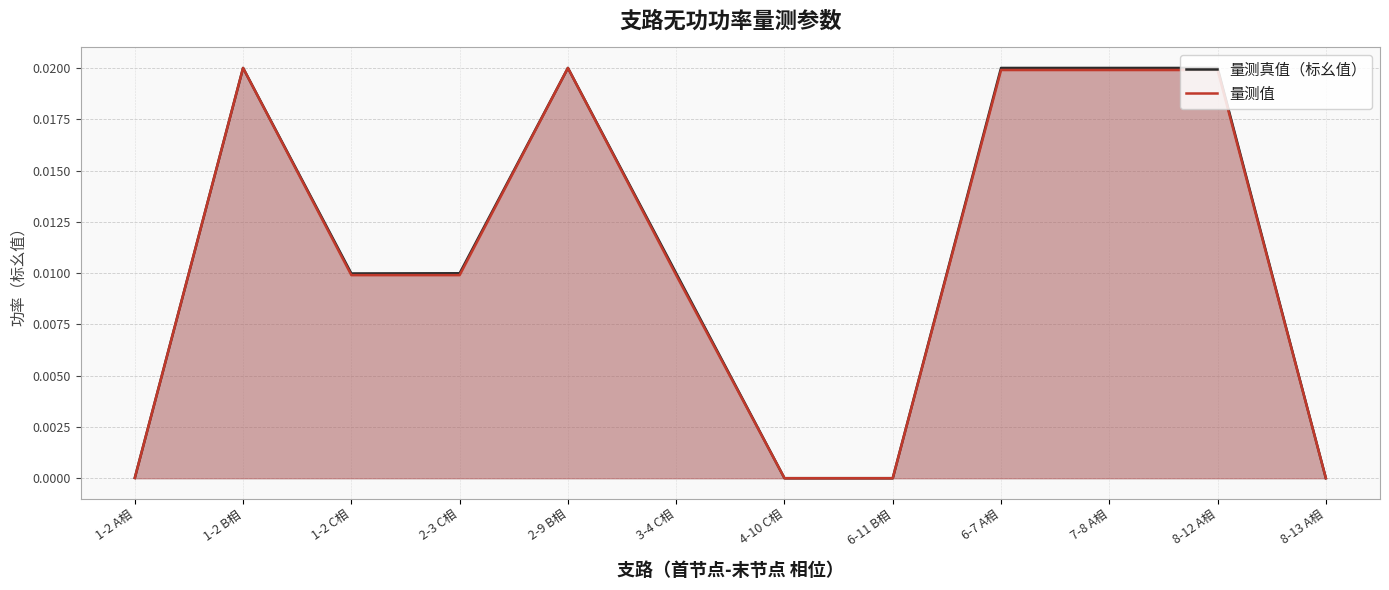

What is the label of the 12th point from the right?

1-2 A相